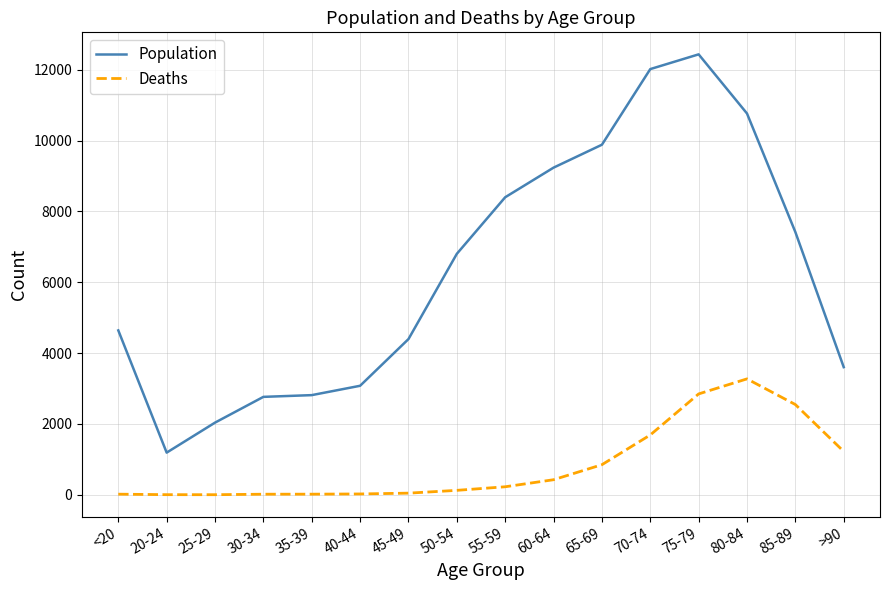

What is the greatest value displayed?

12434